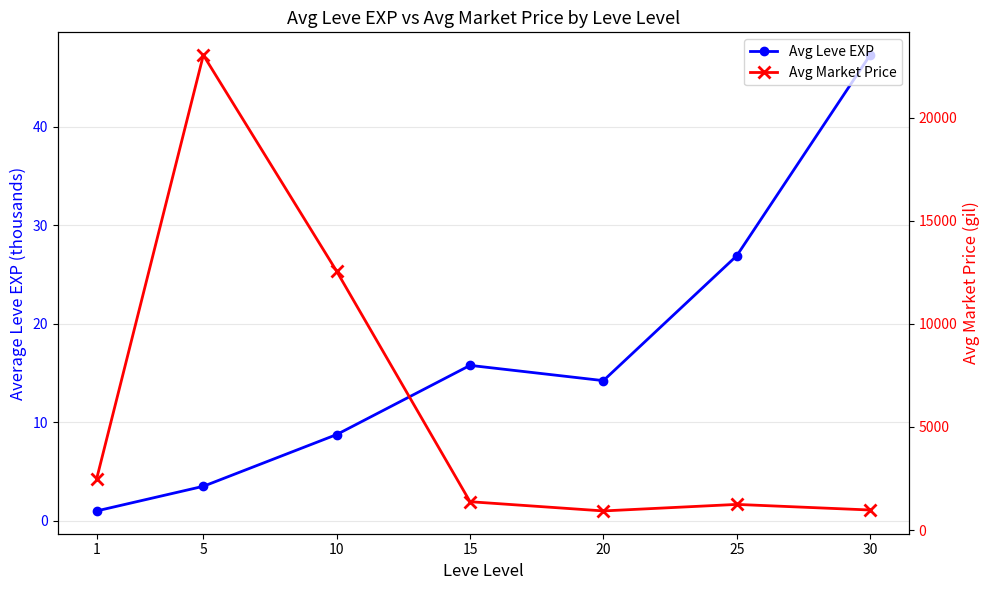

What is the value of the Avg Leve EXP point at the 5th from the left?

14.2